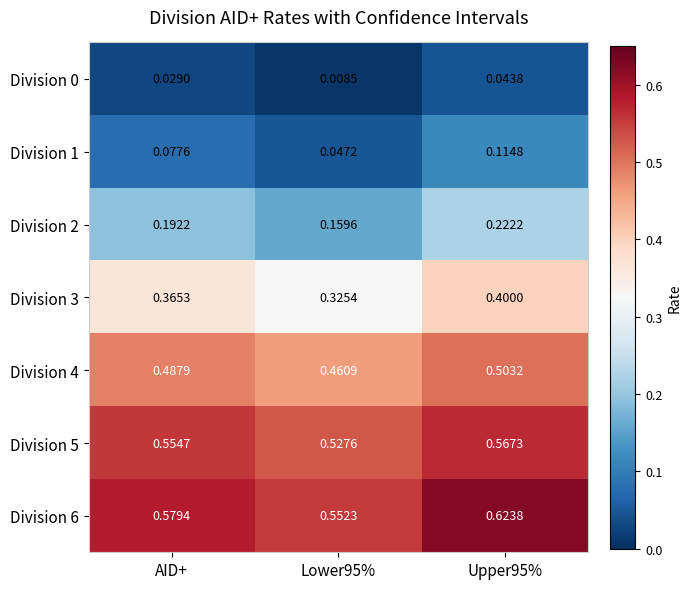

Is the value of Division 4 at AID+ greater than the value of Division 2 at Lower95%?

Yes